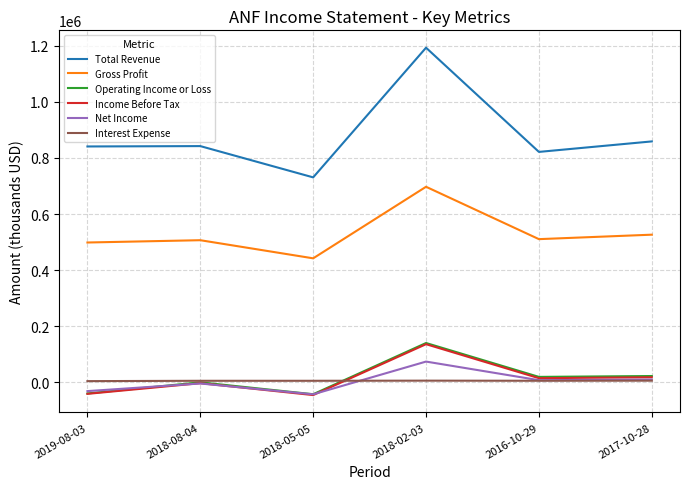

What is the sum of the Income Before Tax values at 2018-05-05 and 2018-02-03?

91000